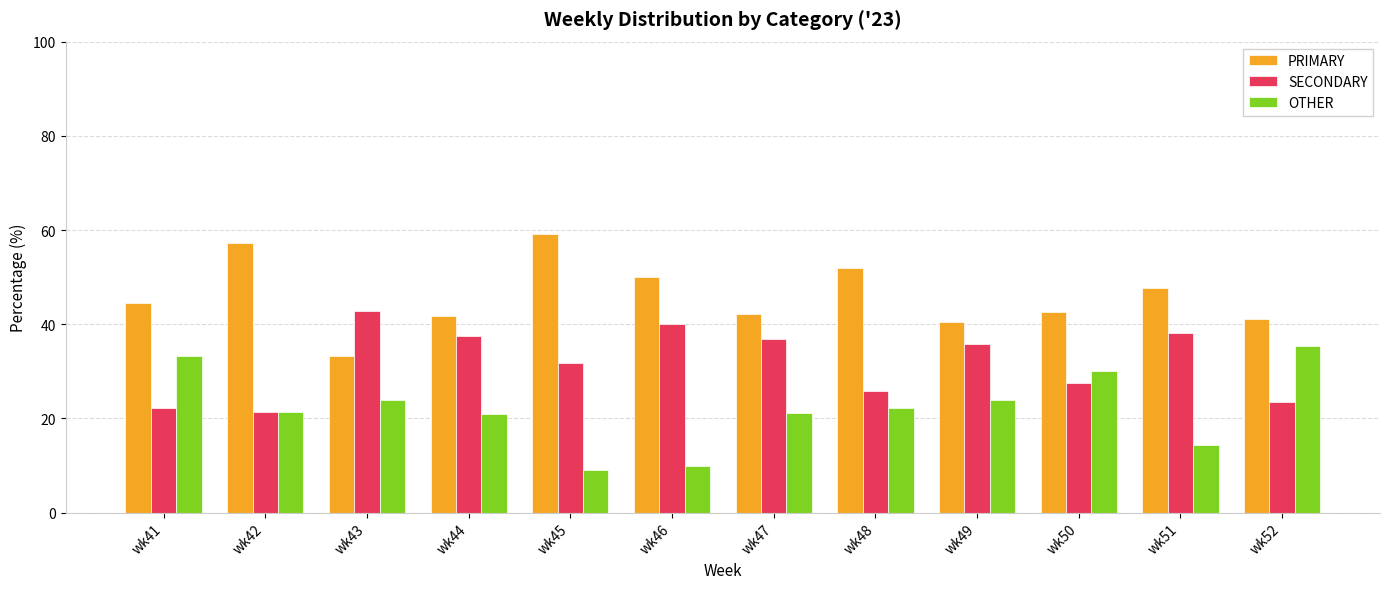

What are all the series names shown in the legend?

PRIMARY, SECONDARY, OTHER